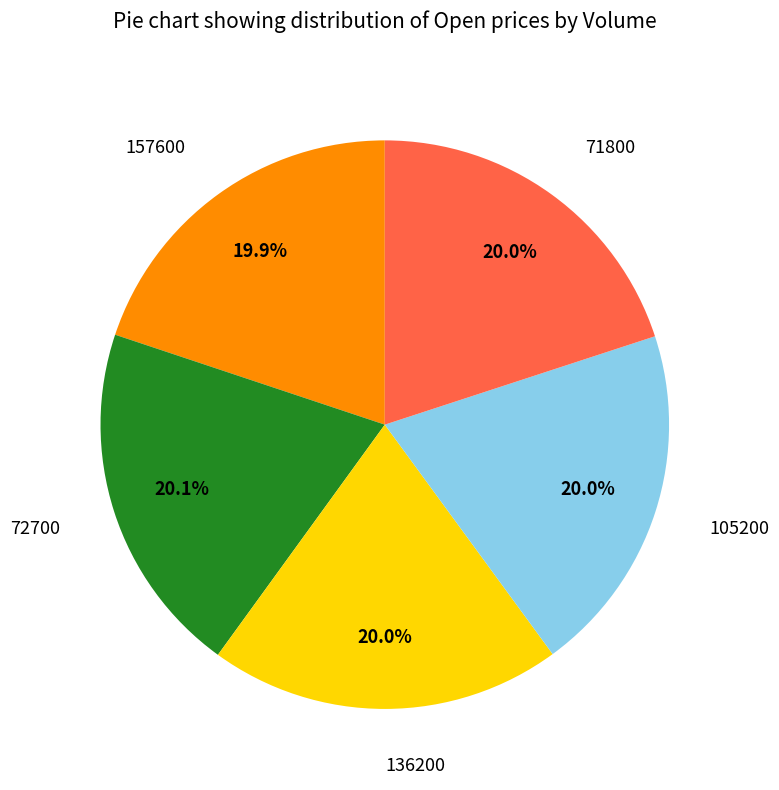

Is 71800 the majority of the pie?

No